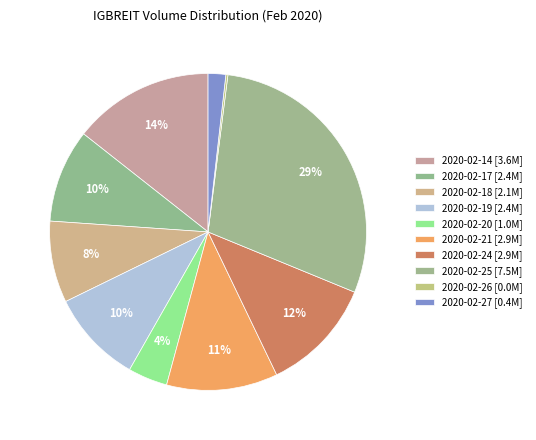

How much of the chart is everything except 2020-02-27?

98.2%